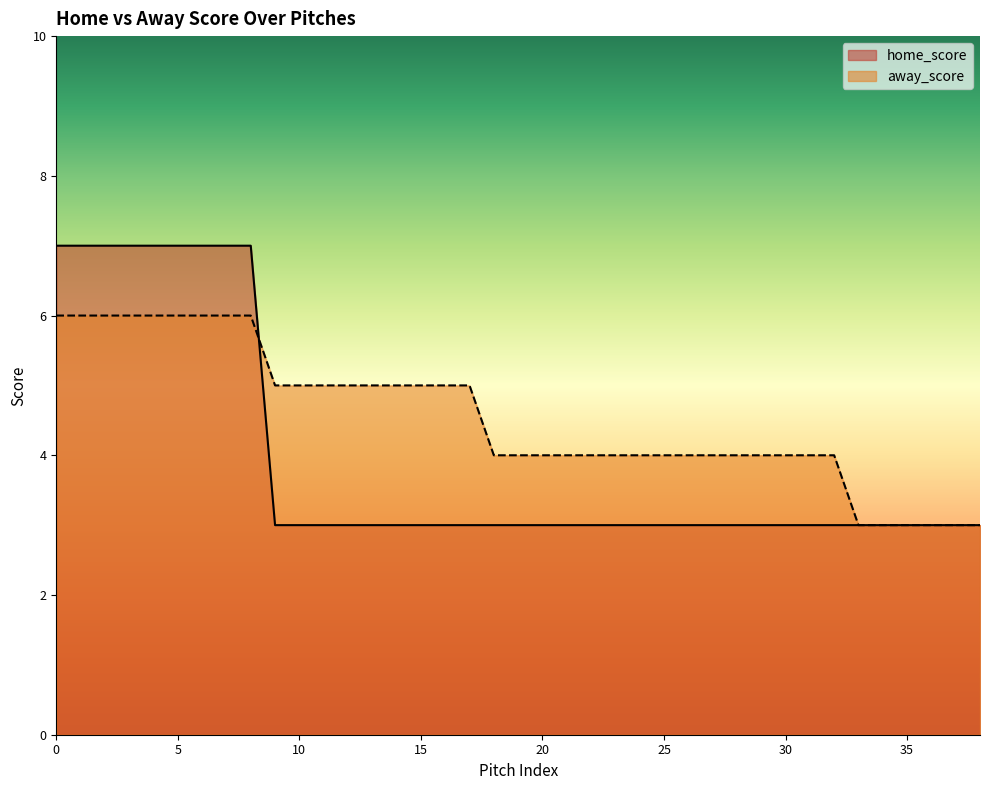

Is the value of away_score at 37 greater than the value of home_score at 1?

No